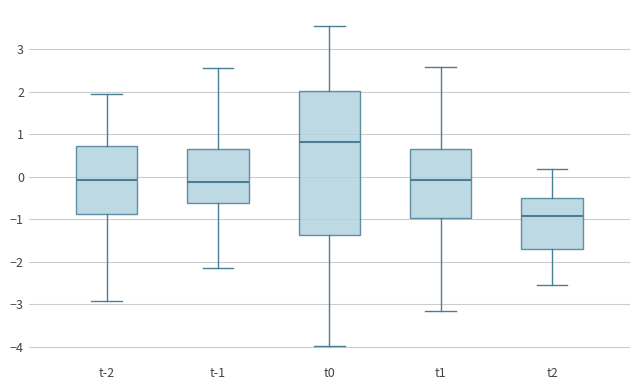

Which box is the tallest, from its lower edge to its upper edge?

t0